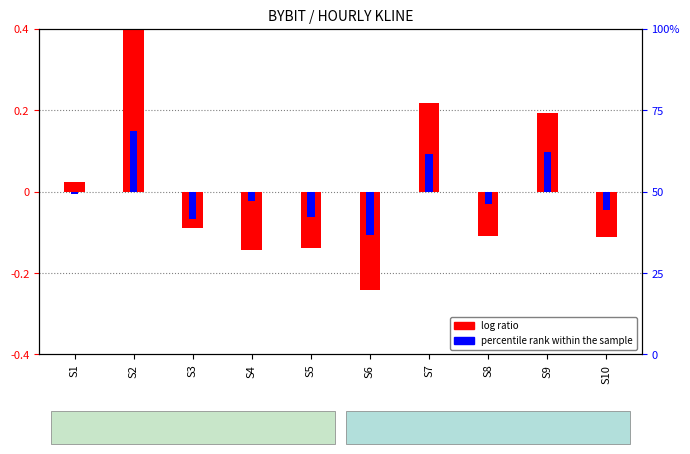

At which category is the sum across all series the highest?

S2